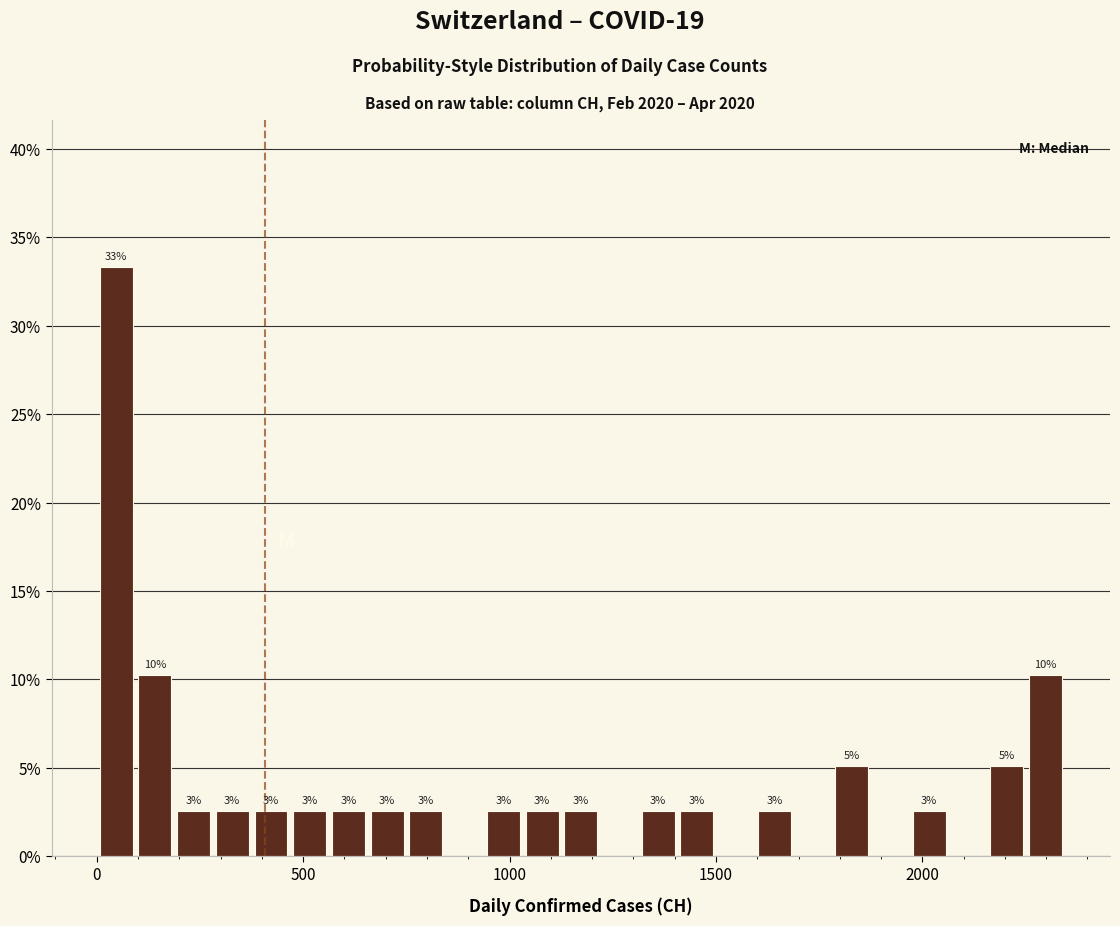

Around what value on the x-axis is the tallest bar? Give the approximate position of its centre, as read against the axis.

50